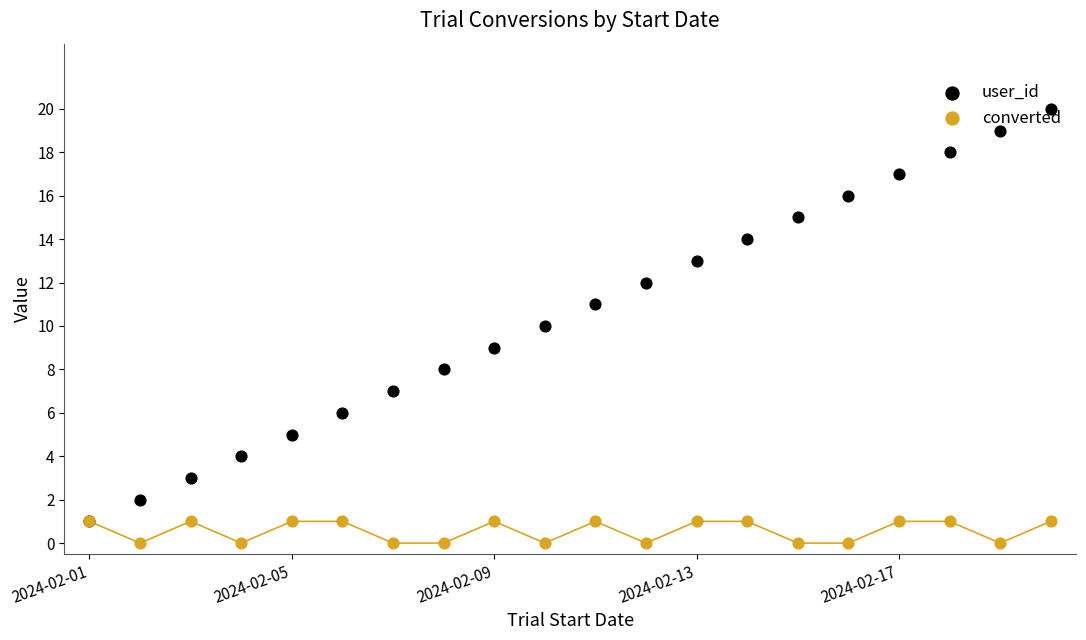

Which series reaches the maximum Y coordinate?

user_id